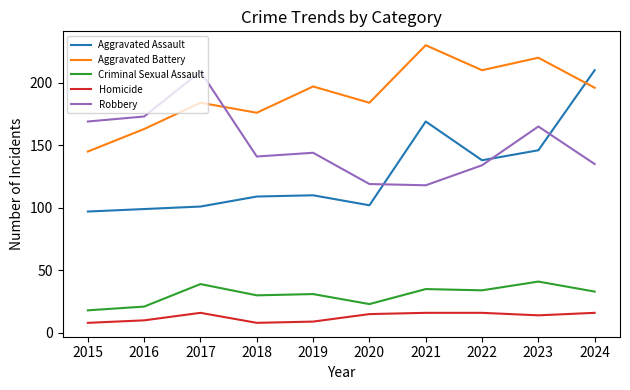

What is the difference between the maximum and minimum values in the Aggravated Battery series?

85